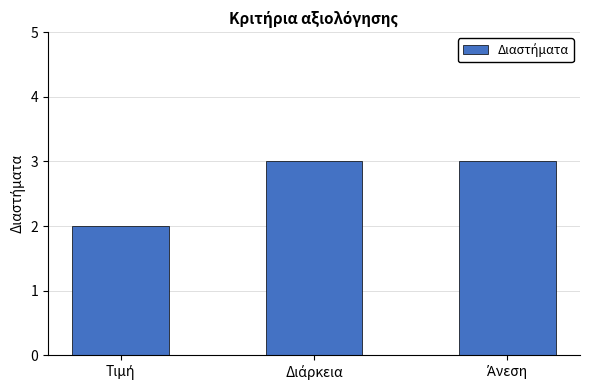

What is the greatest value displayed?

3